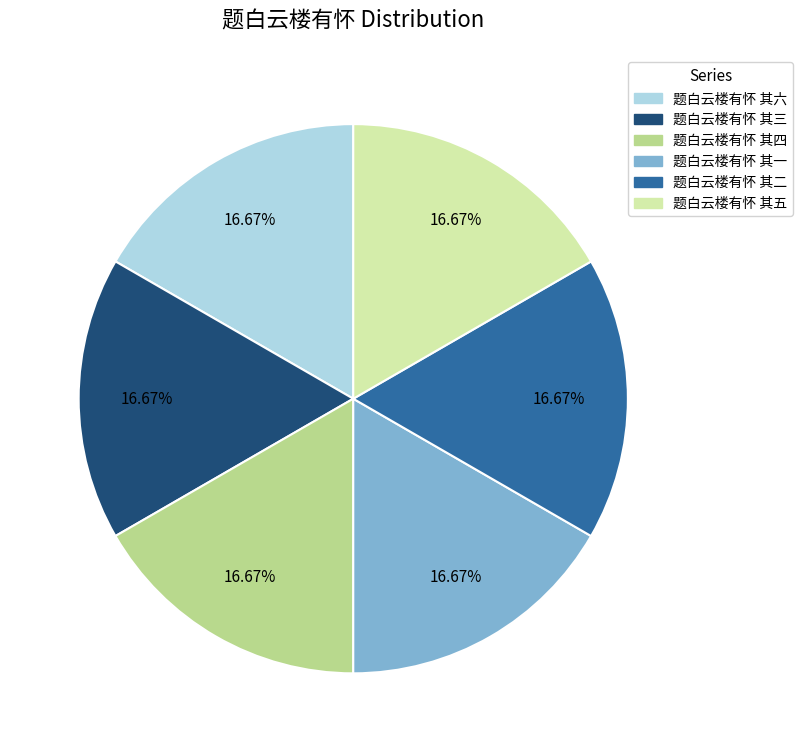

Approximately how many times larger is the value at 题白云楼有怀 其二 compared to 题白云楼有怀 其三?

1.0